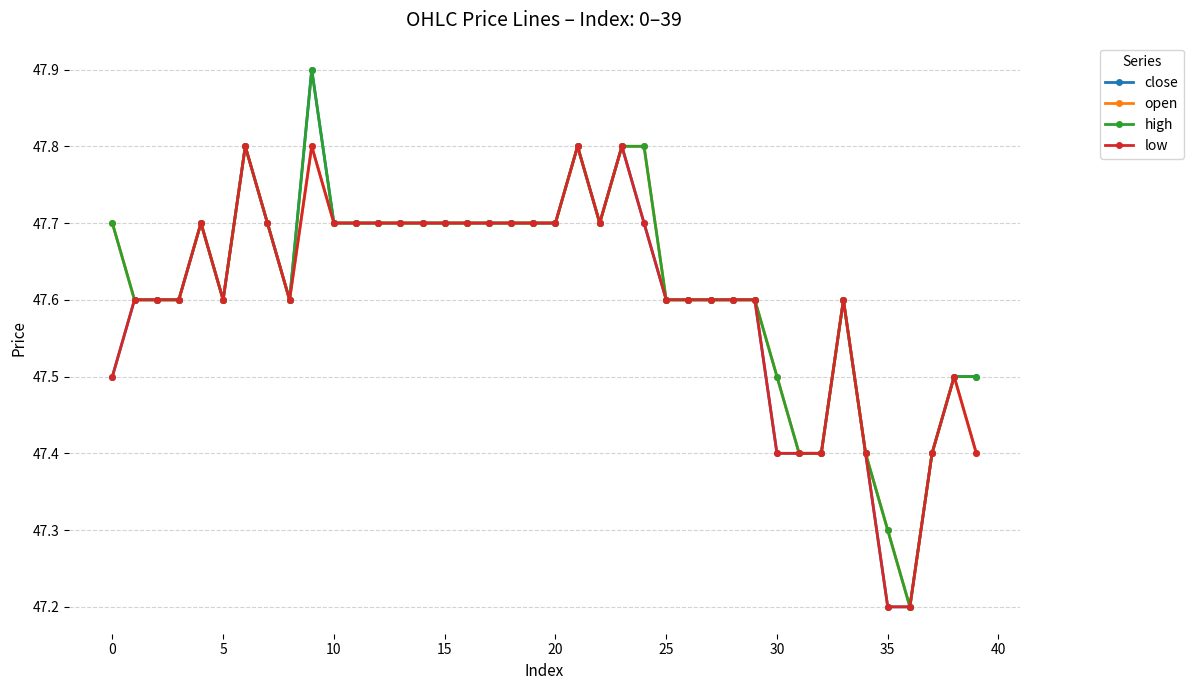

List the series in order of their overall mean, lowest first.

low, close, open, high